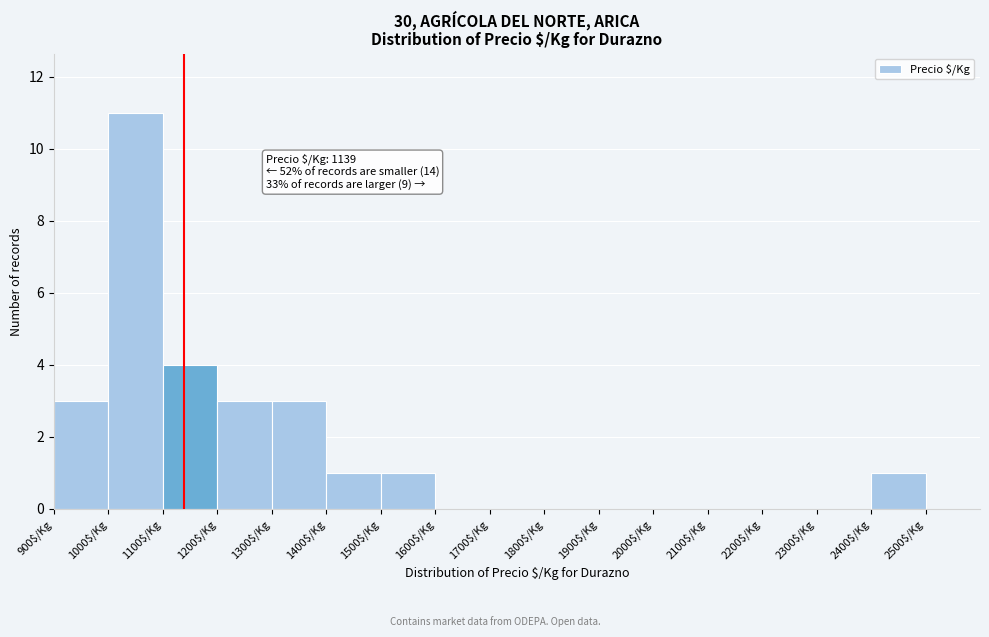

Over which range of the x-axis is the bar tallest?

1000 to 1100